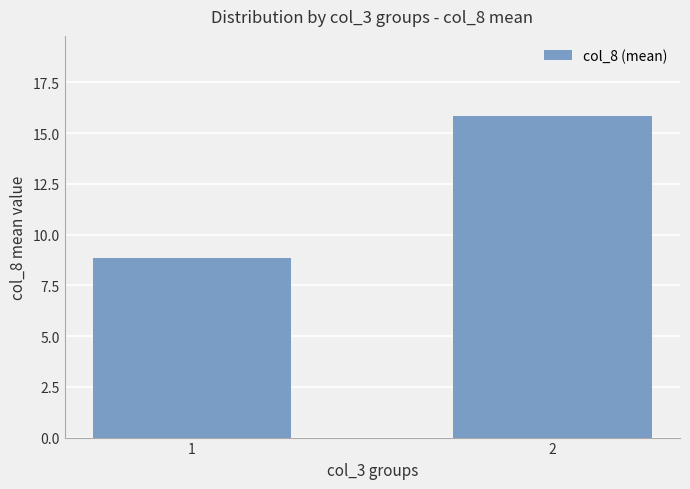

Reading right to left, transcribe all the data shown in this chart.

15.8	8.8